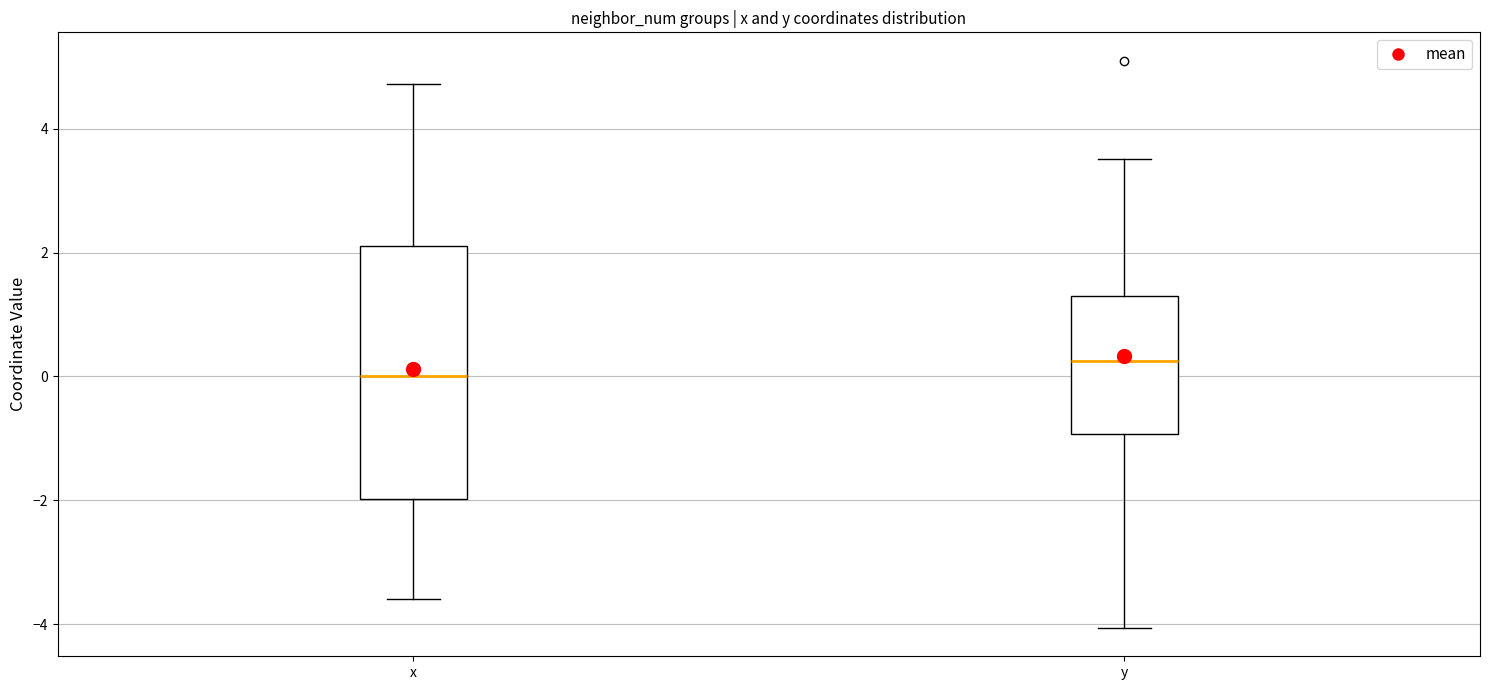

Comparing the boxes themselves (not the whiskers), which one is the tallest?

x